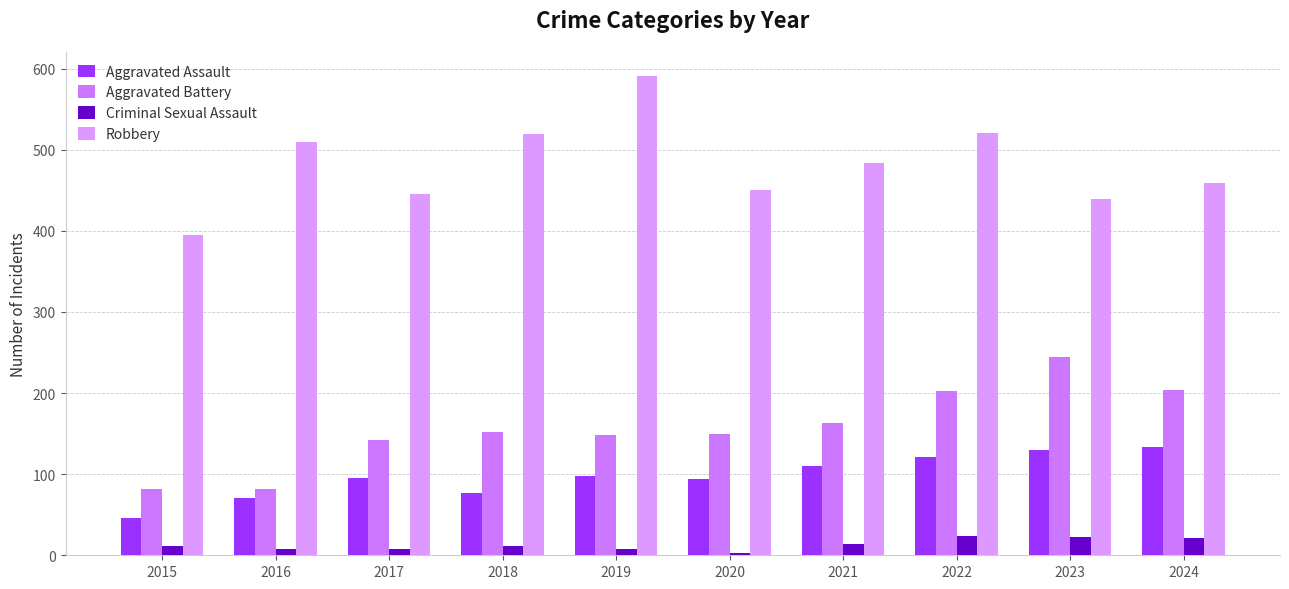

At which label is Robbery closest to 493?

2021